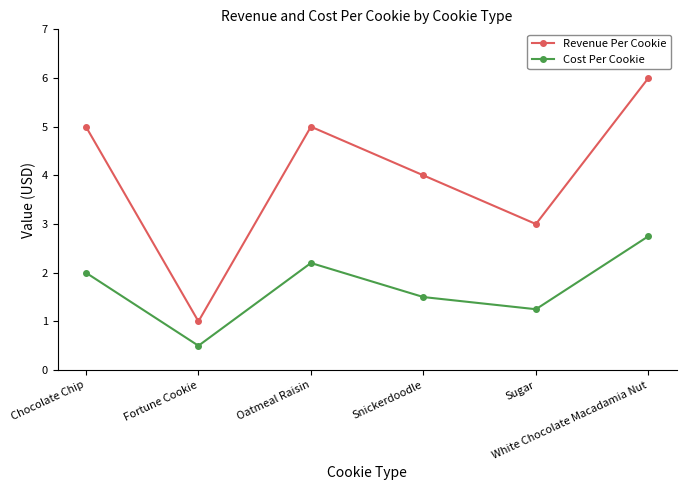

Which series changed the most between Fortune Cookie and Sugar?

Revenue Per Cookie